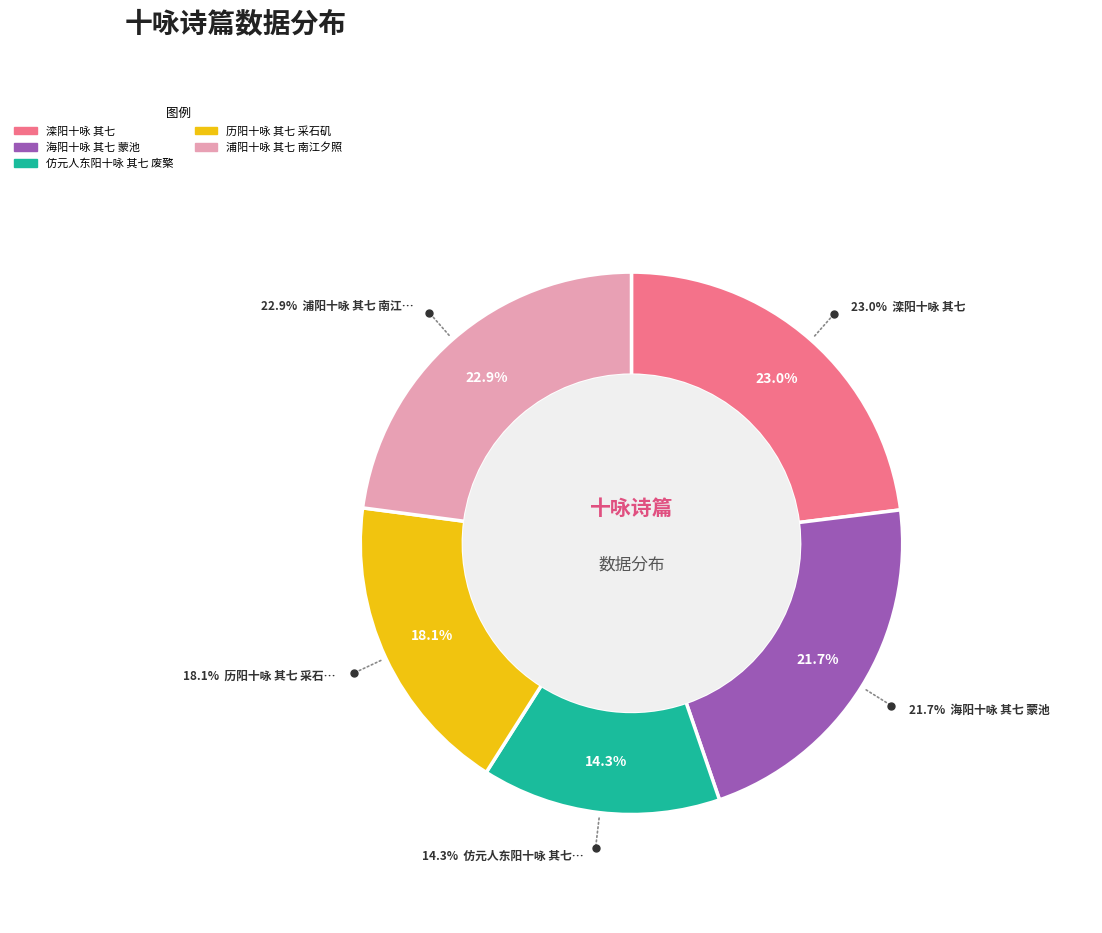

Count the number of slices in the pie.

5